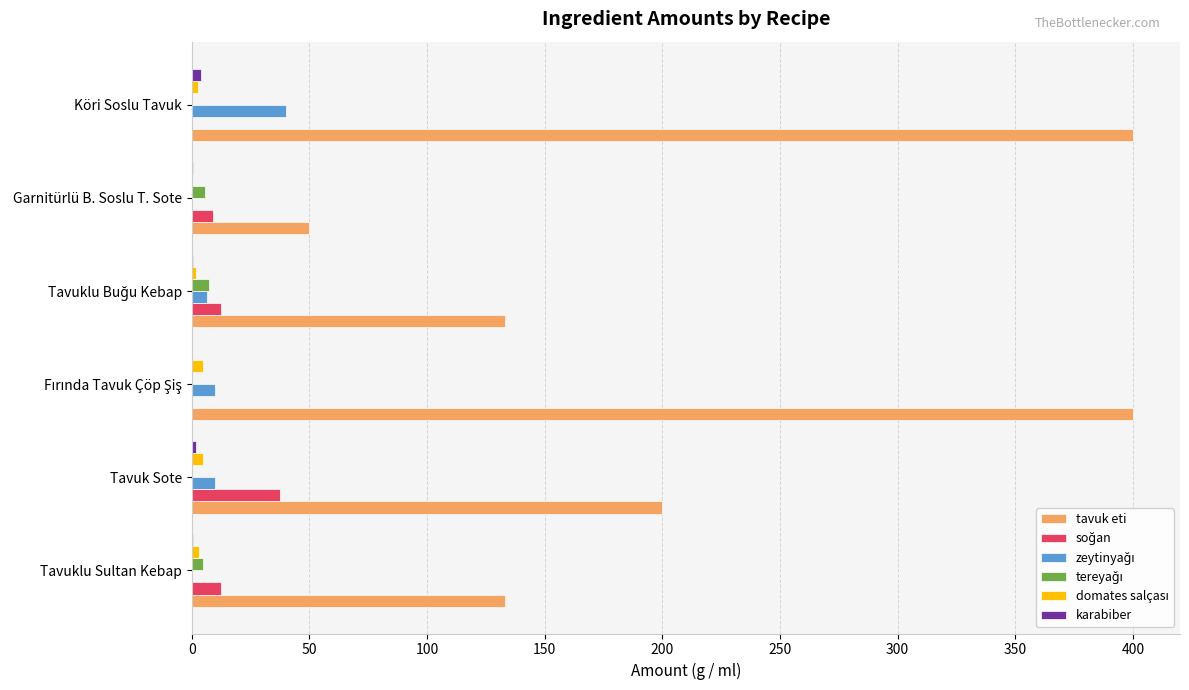

Which series has the largest total across all categories?

tavuk eti